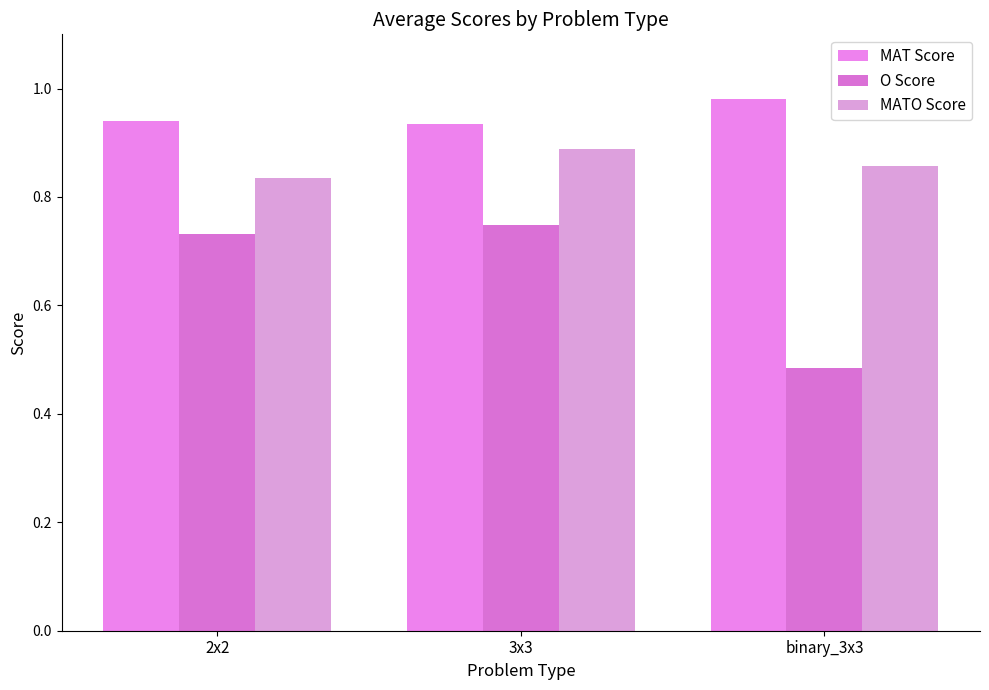

How many bars are there in each group?

3